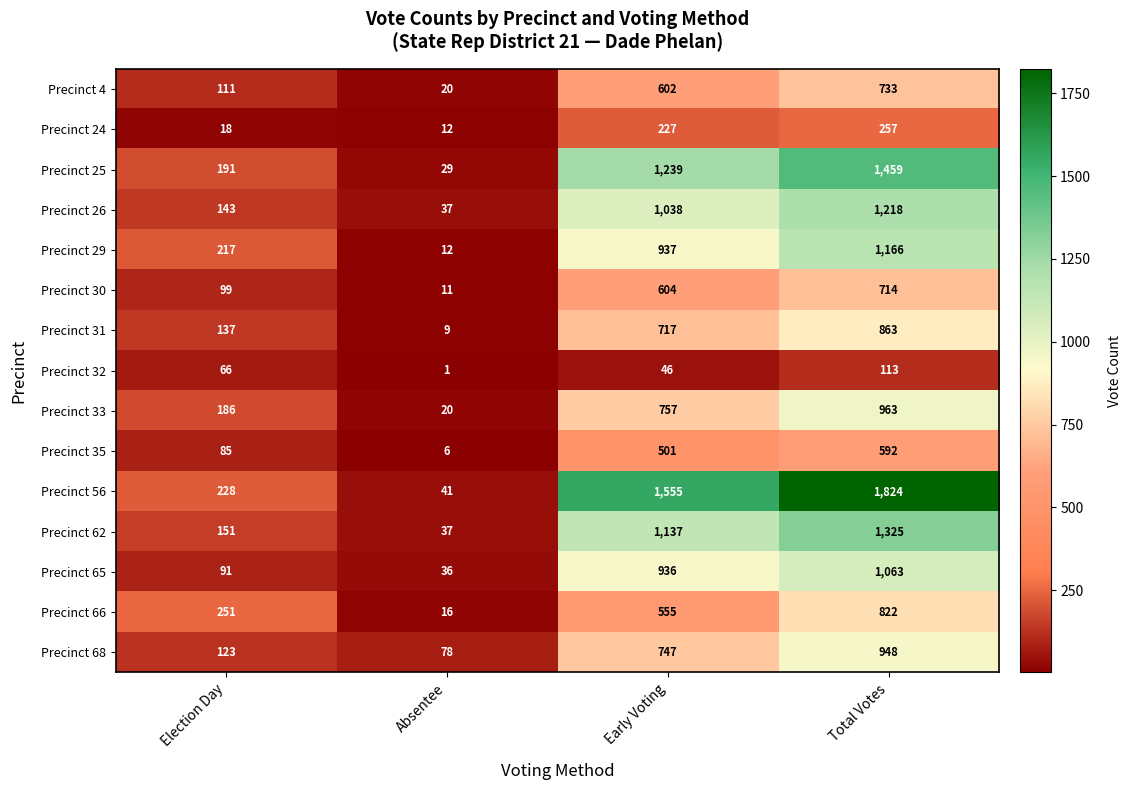

What is the spread (max minus min) of values at Total Votes?

1711